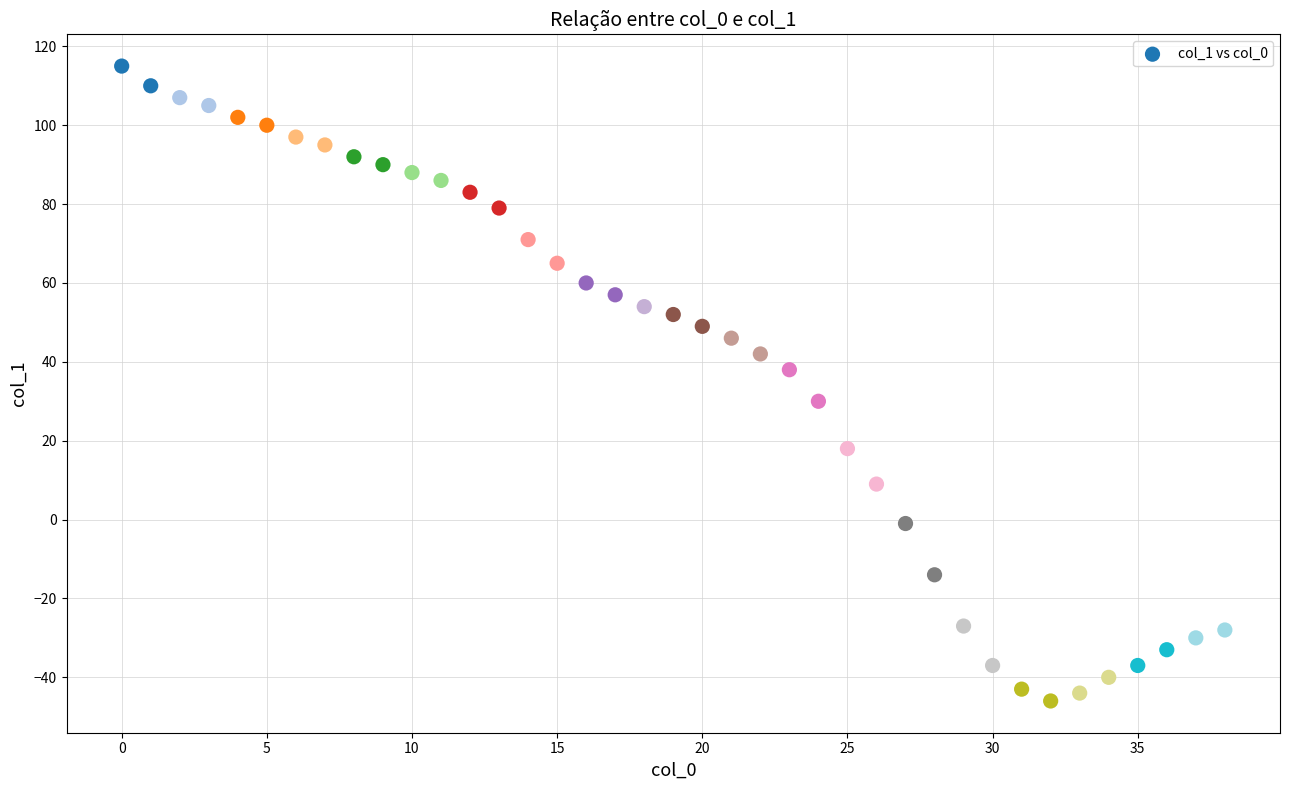

What is the range of Y values (max minus min)?

161